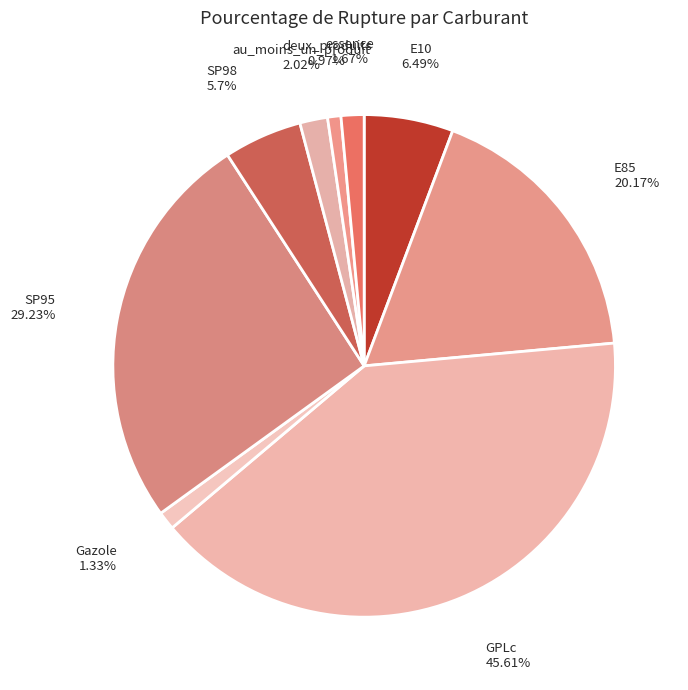

Is there a majority slice in this chart?

No